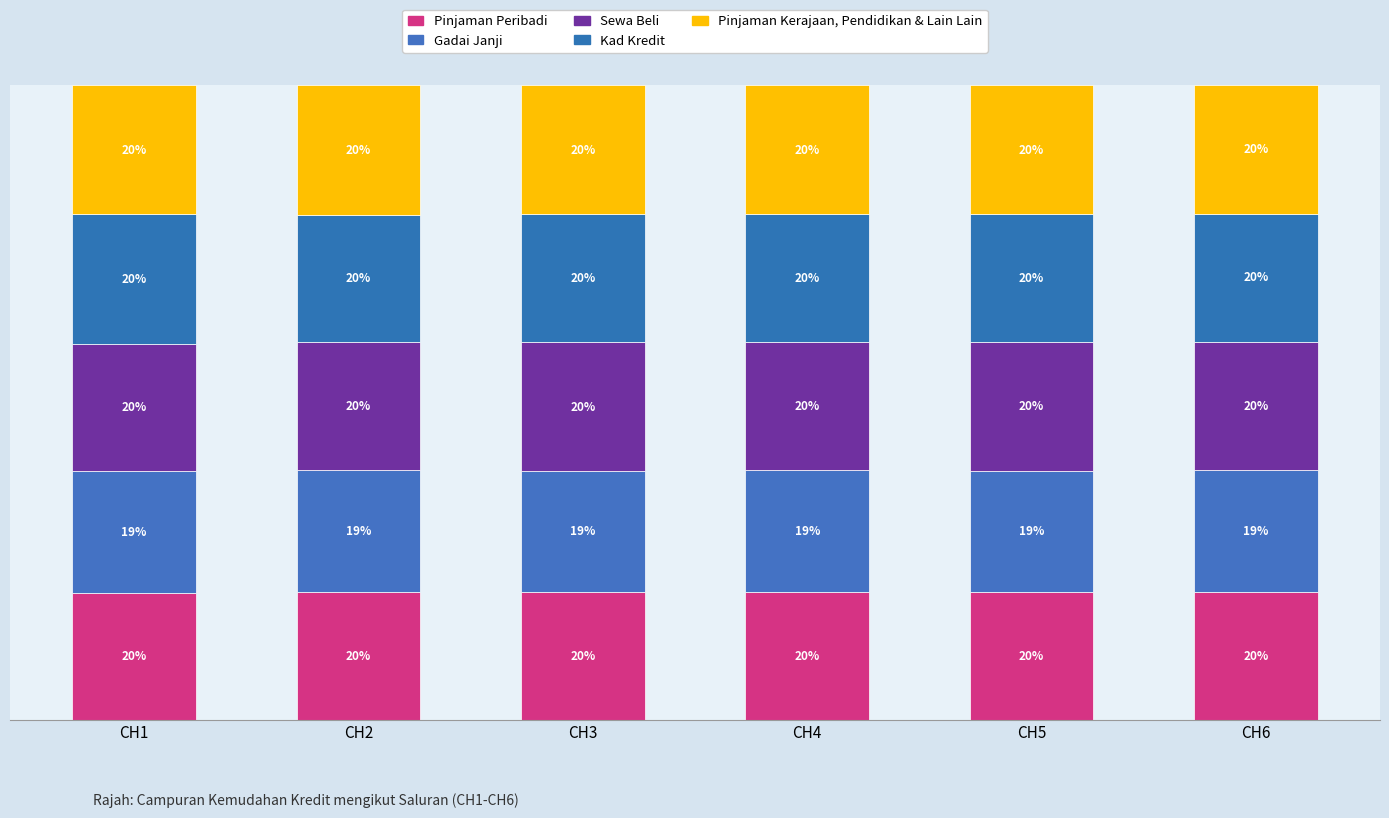

Read the Sewa Beli value at CH6.

20.2